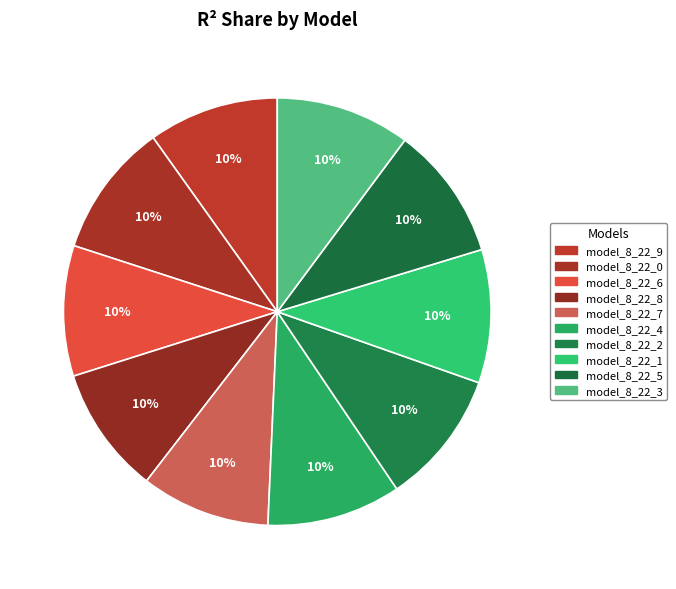

Count the number of slices in the pie.

10